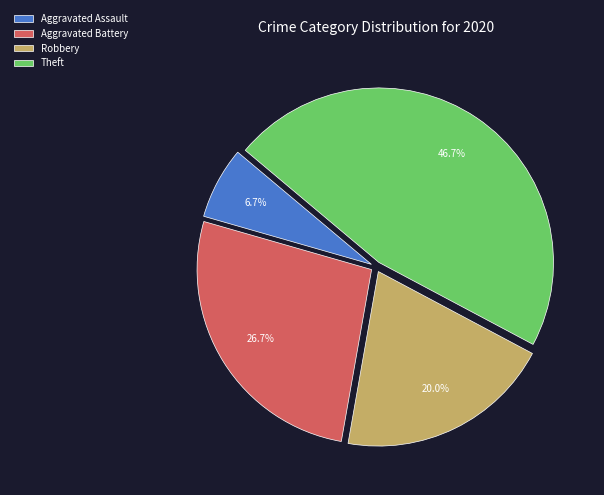

How many slices are in this pie chart?

4